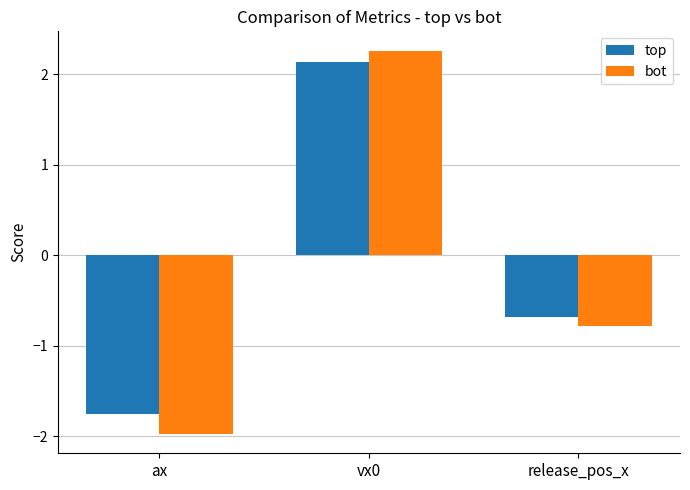

Rank the categories by bot value from lowest to highest.

ax, release_pos_x, vx0